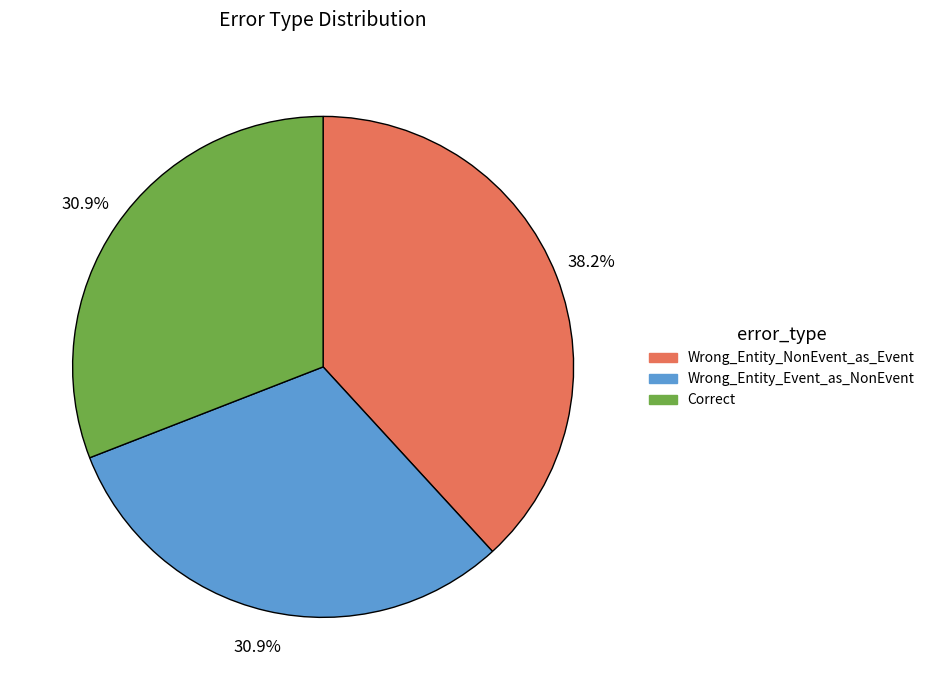

Which category has the biggest portion of the pie?

Wrong_Entity_NonEvent_as_Event